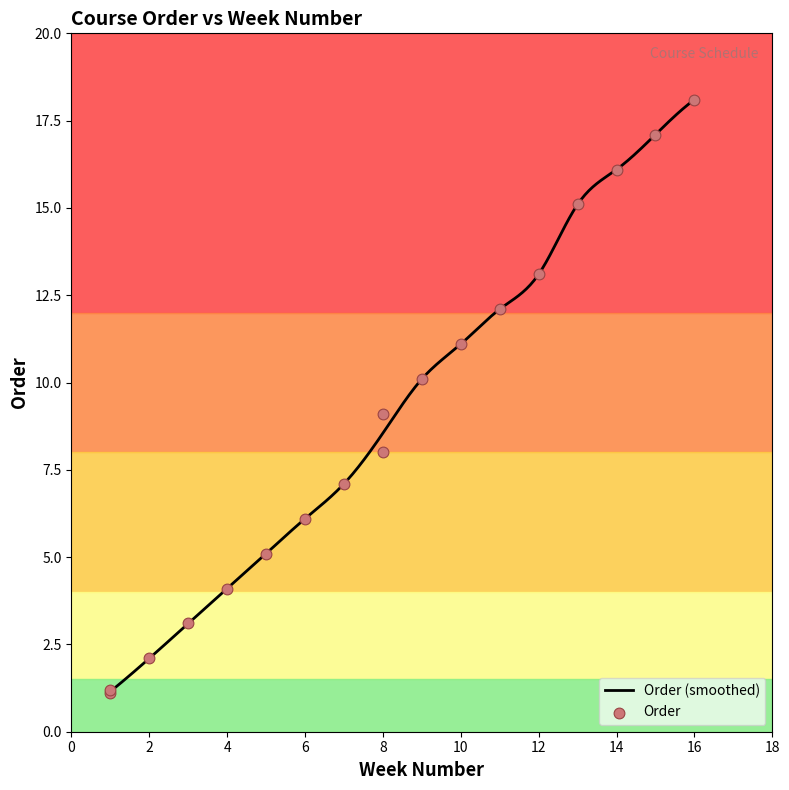

What is the change in value from 11 to 15?

+5.0